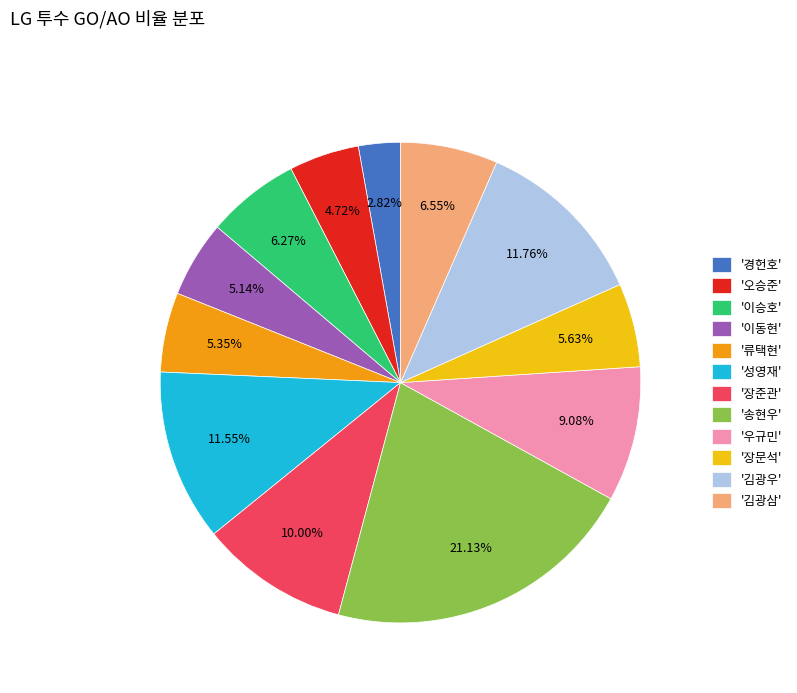

Approximately how many times larger is the value at '장문석' compared to '김광우'?

0.5